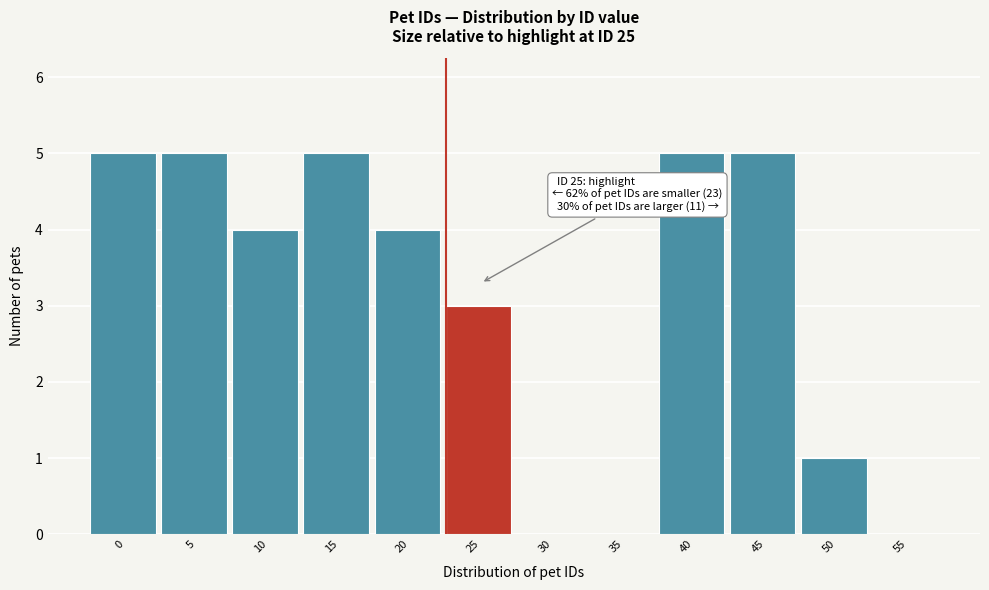

Reading right to left, transcribe all the data shown in this chart.

55=0	50=1	45=5	40=5	35=0	30=0	25=3	20=4	15=5	10=4	5=5	0=5